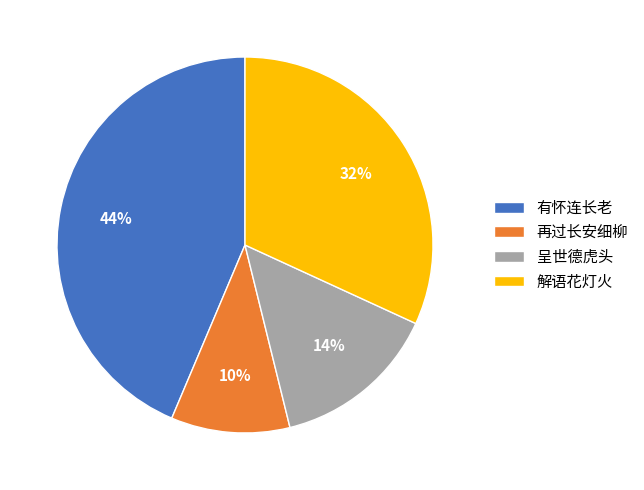

Which has a higher value, 有怀连长老 or 再过长安细柳?

有怀连长老